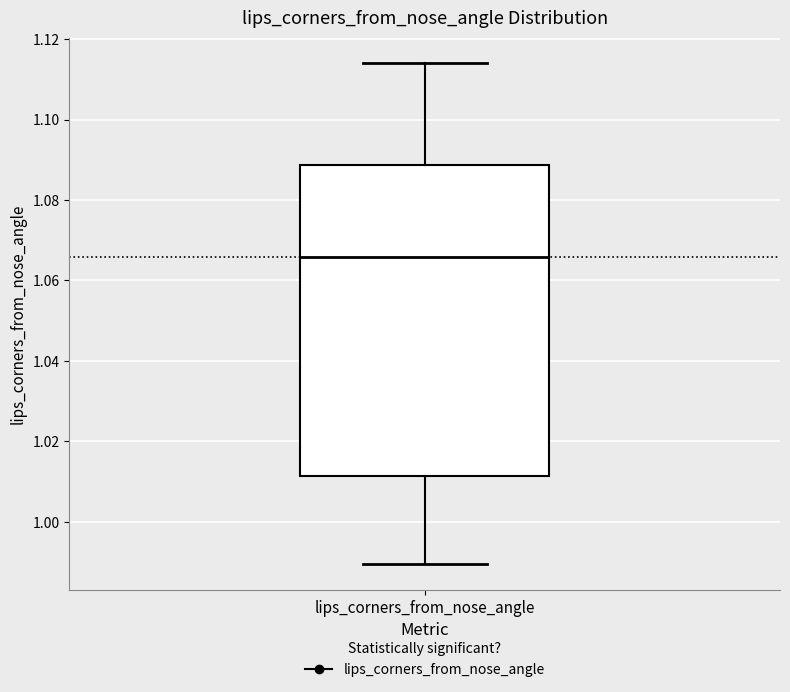

Read this box plot against the y-axis: the position of the median line, the range covered by the box, and the ends of both whiskers. The values are not printed on the chart, so give them approximately, as read against the axis.

median 1.066, box 1.012 to 1.088, whiskers 0.990 to 1.114